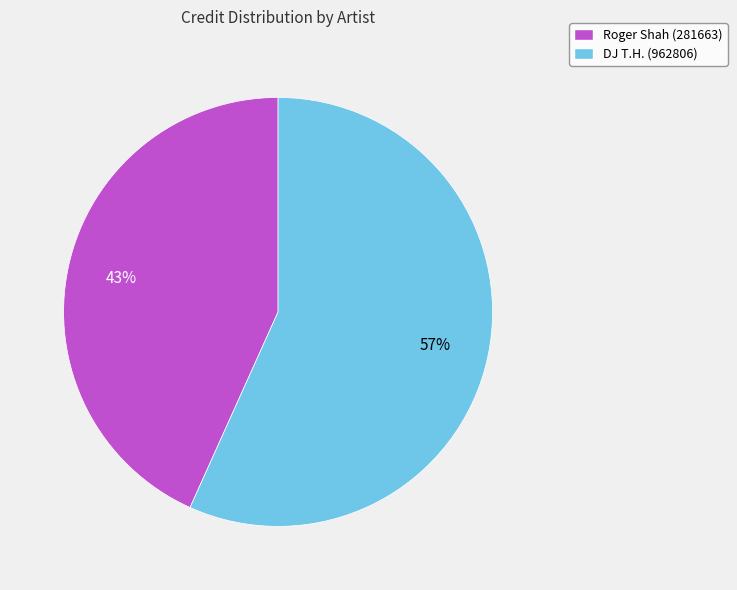

What is the smallest slice in the pie chart?

Roger Shah (281663)